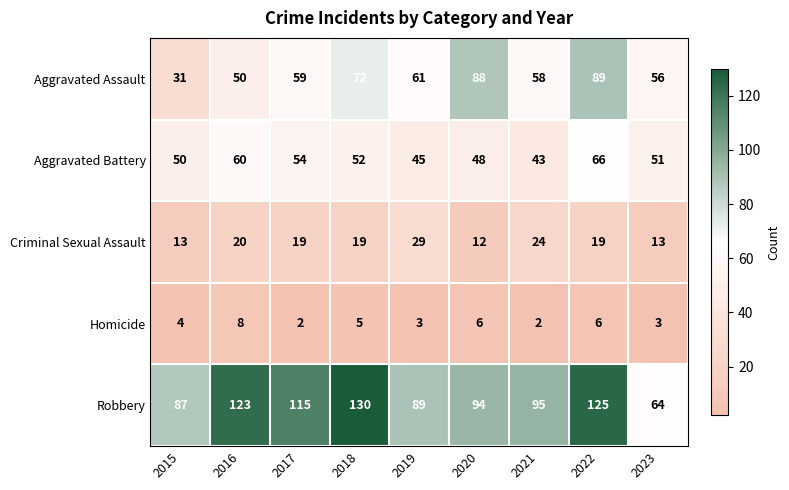

The value of Homicide at 2015 is 6. True or false?

False